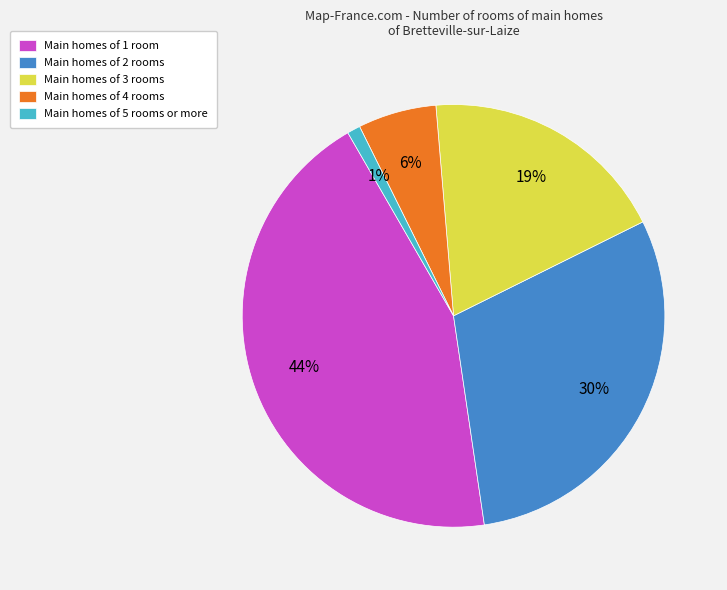

Which category has the biggest portion of the pie?

Main homes of 1 room